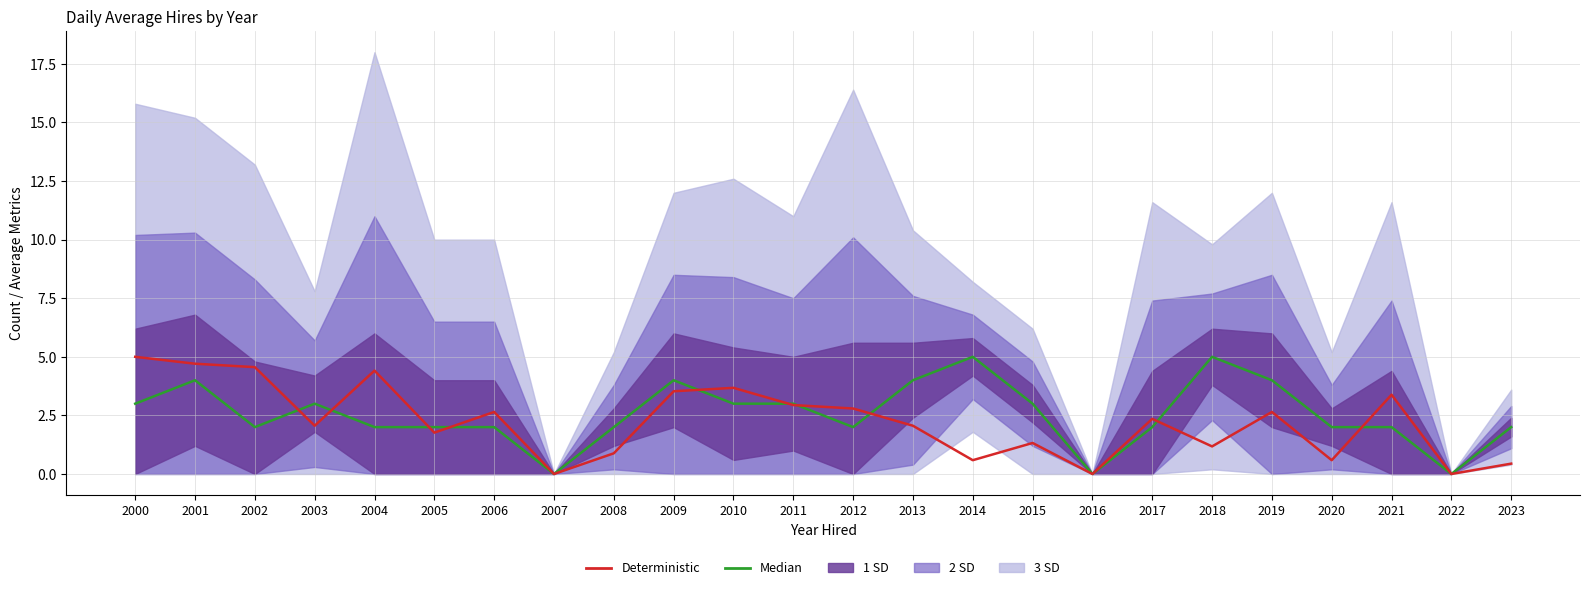

Is it true that Deterministic equals 2.8 at 2012?

True